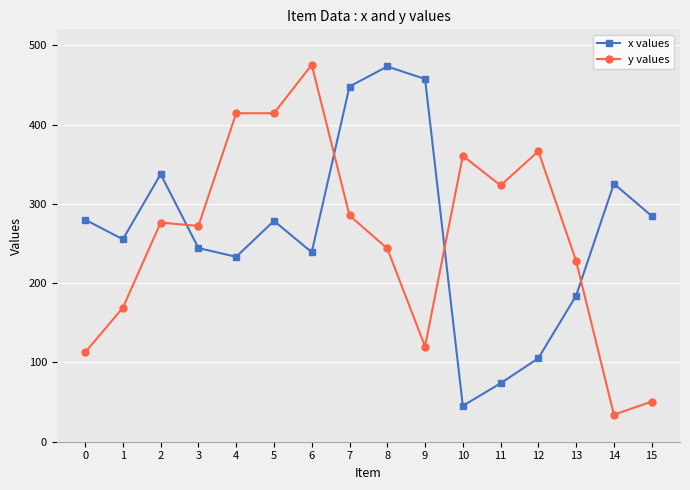

The y values series shows 360.5 at 10. True or false?

True